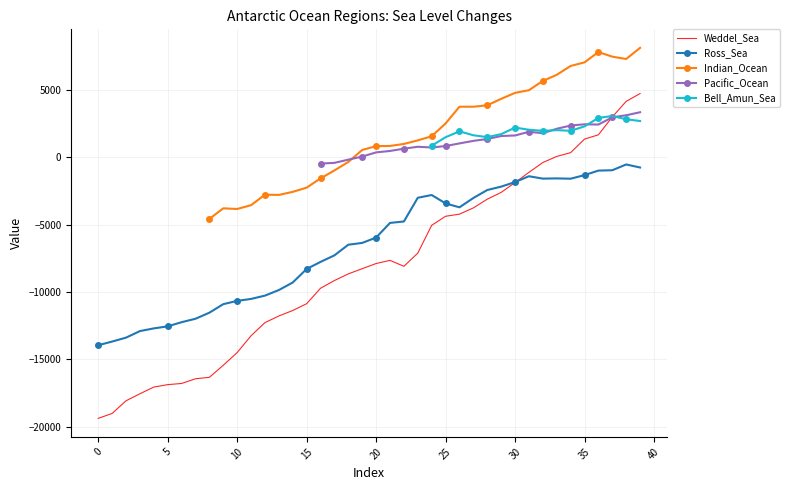

Which series has the largest range (max minus min)?

Weddel_Sea